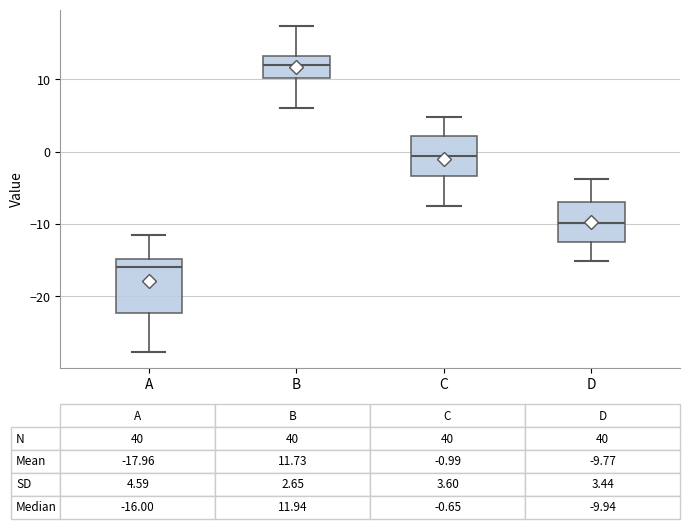

Which box has the lowest median line?

A